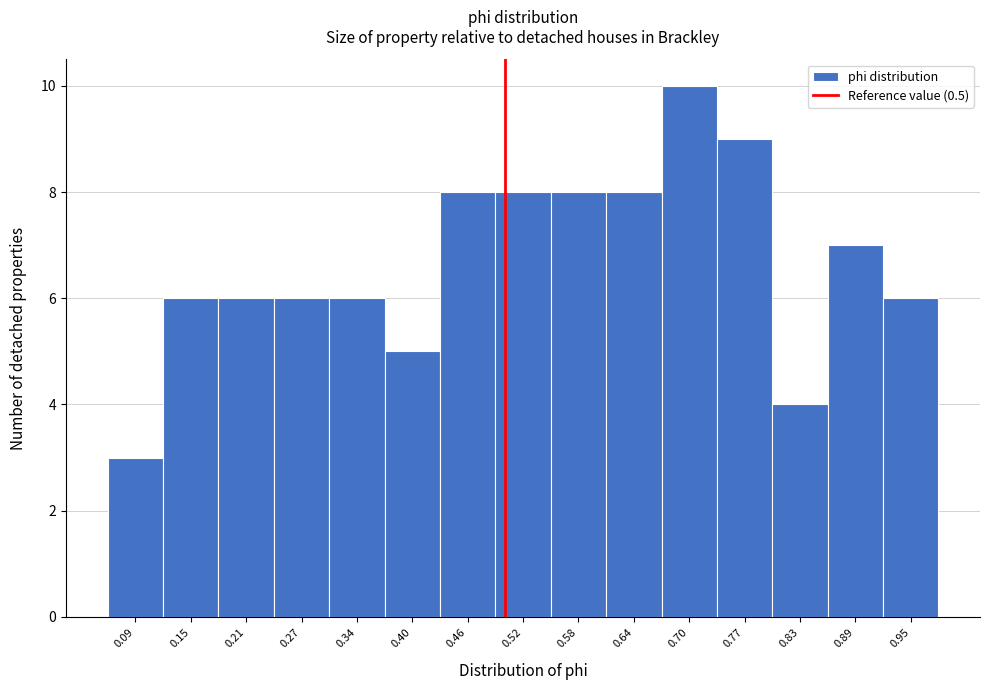

Reading left to right, list every bar in this chart as the range it spans on the x-axis followed by its height. Neither the bar edges nor the heights are printed on the chart, so give them approximately, as read against the axes.

0.06 to 0.12: 3
0.12 to 0.18: 6
0.18 to 0.24: 6
0.24 to 0.31: 6
0.31 to 0.37: 6
0.37 to 0.43: 5
0.43 to 0.49: 8
0.49 to 0.55: 8
0.55 to 0.61: 8
0.61 to 0.67: 8
0.67 to 0.73: 10
0.73 to 0.80: 9
0.80 to 0.86: 4
0.86 to 0.92: 7
0.92 to 0.98: 6